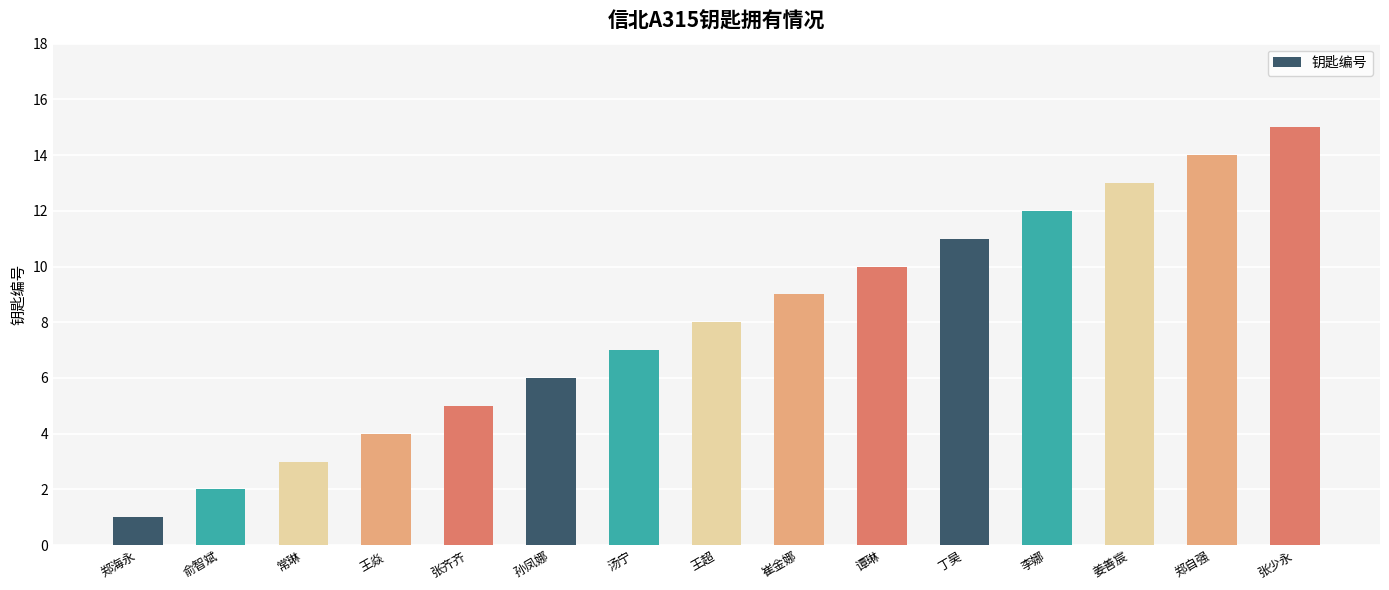

What is the change in value from 张齐齐 to 郑自强?

+9